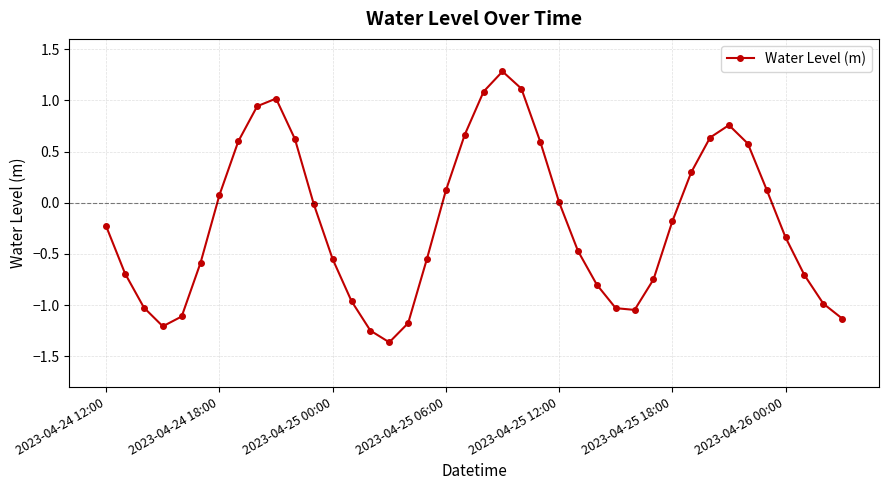

How many distinct data groups are displayed?

1